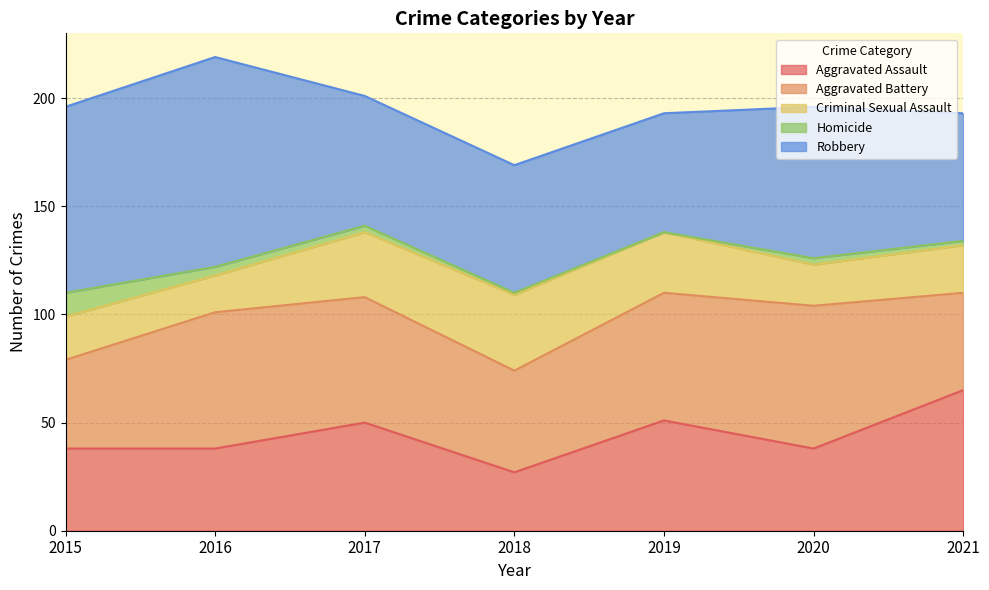

How many values in the Aggravated Assault series exceed 38?

3